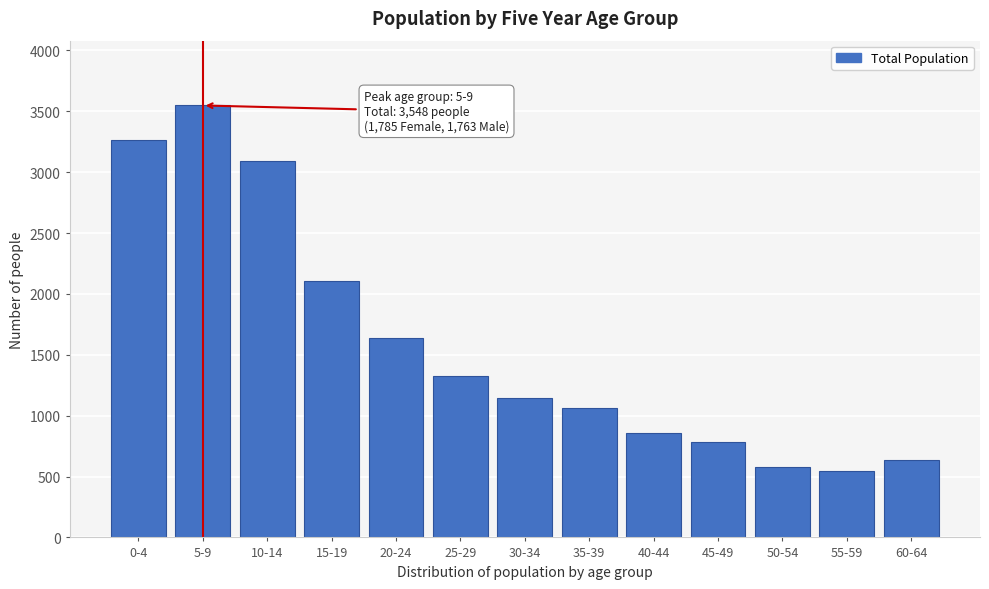

Reading left to right, list all the values displayed in this chart.

3268	3548	3092	2107	1639	1326	1148	1060	856	784	576	543	638